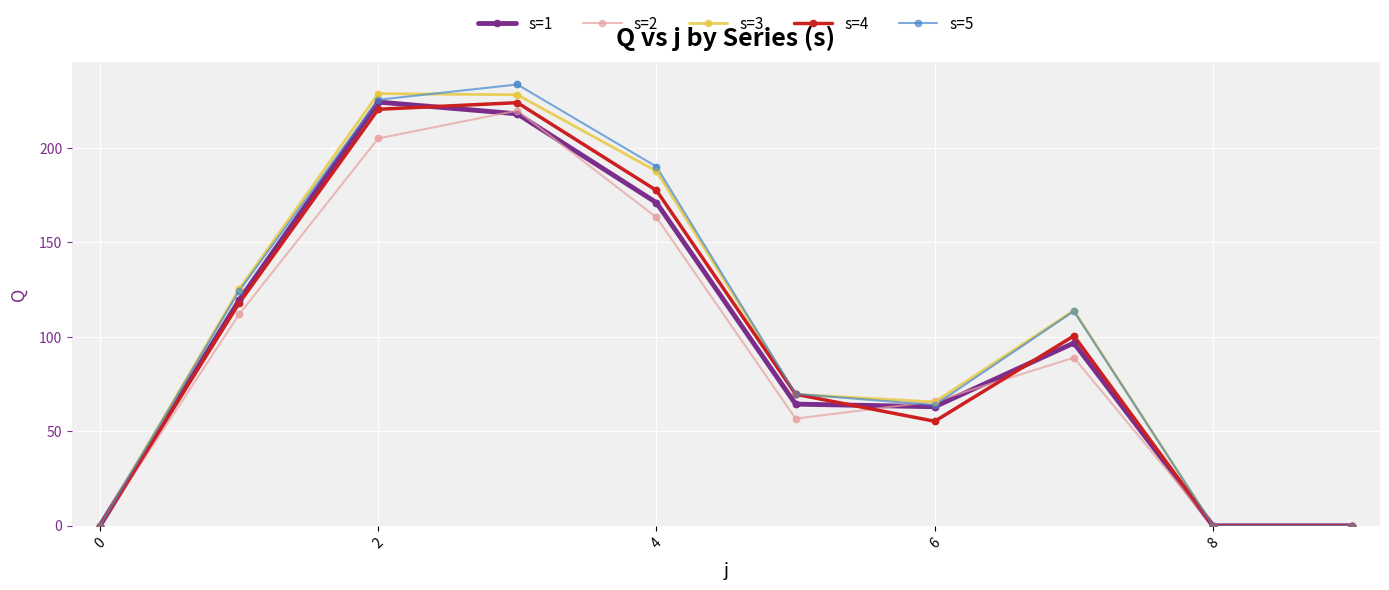

What are all the series names shown in the legend?

s=1, s=2, s=3, s=4, s=5